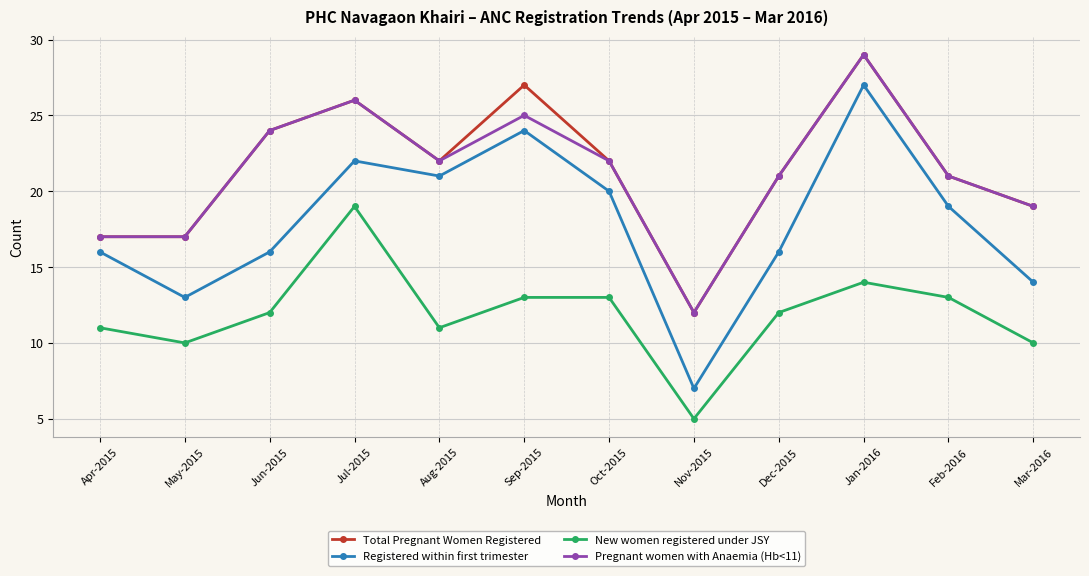

At how many categories does at least one series exceed 16?

11